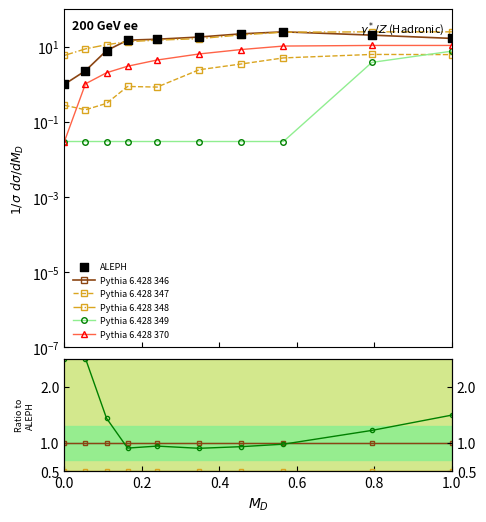

What are all the series names shown in the legend?

Pythia 6.428 346, Pythia 6.428 347, Pythia 6.428 348, Pythia 6.428 349, Pythia 6.428 370, ALEPH